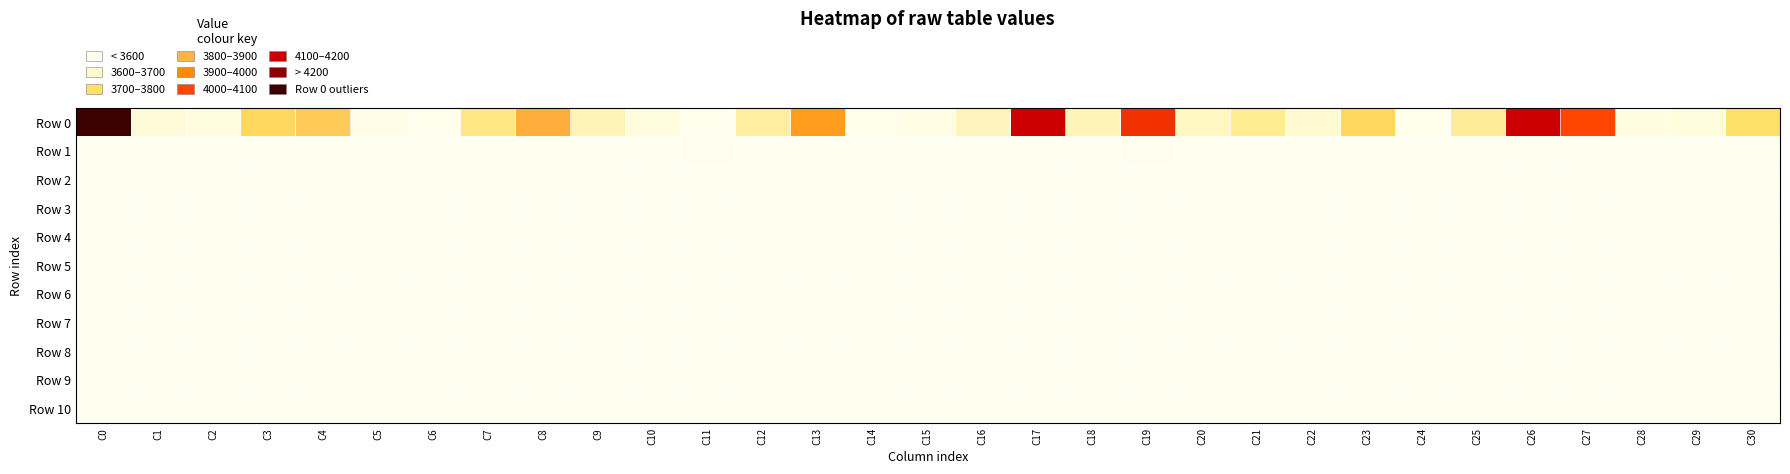

How many data points does each series have?

31